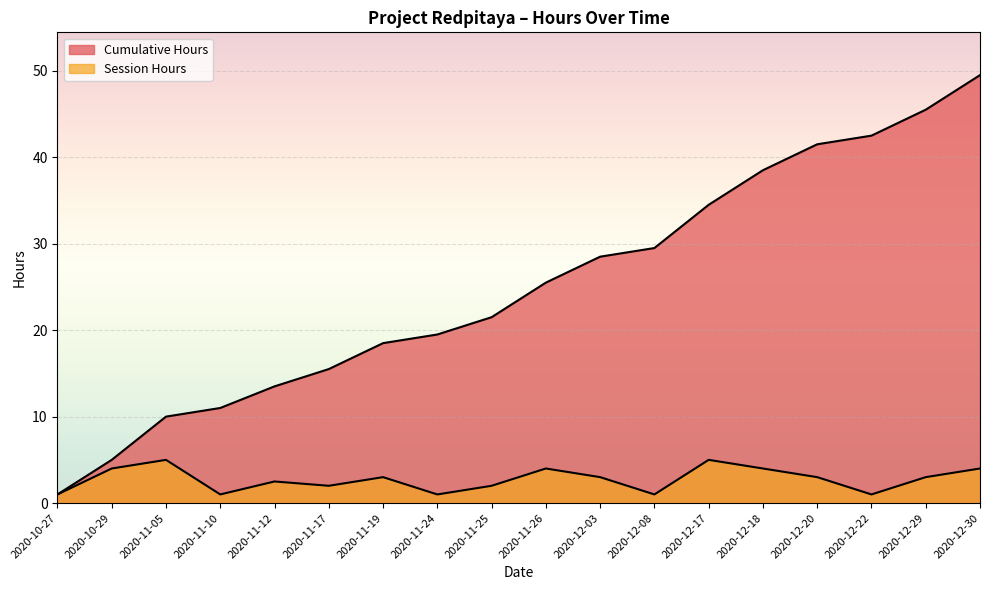

Between 2020-10-27 and 2020-10-29, which series saw the biggest shift?

Cumulative Hours